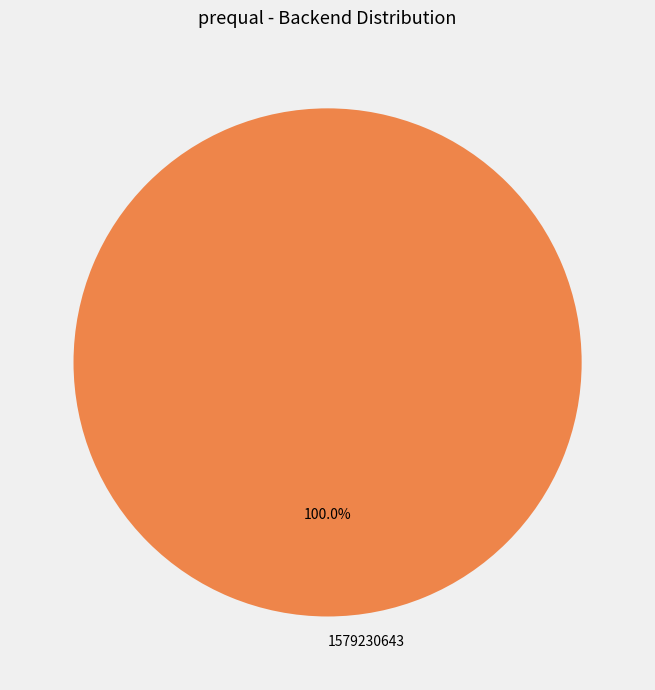

Rank the categories by value from highest to lowest.

1579230643